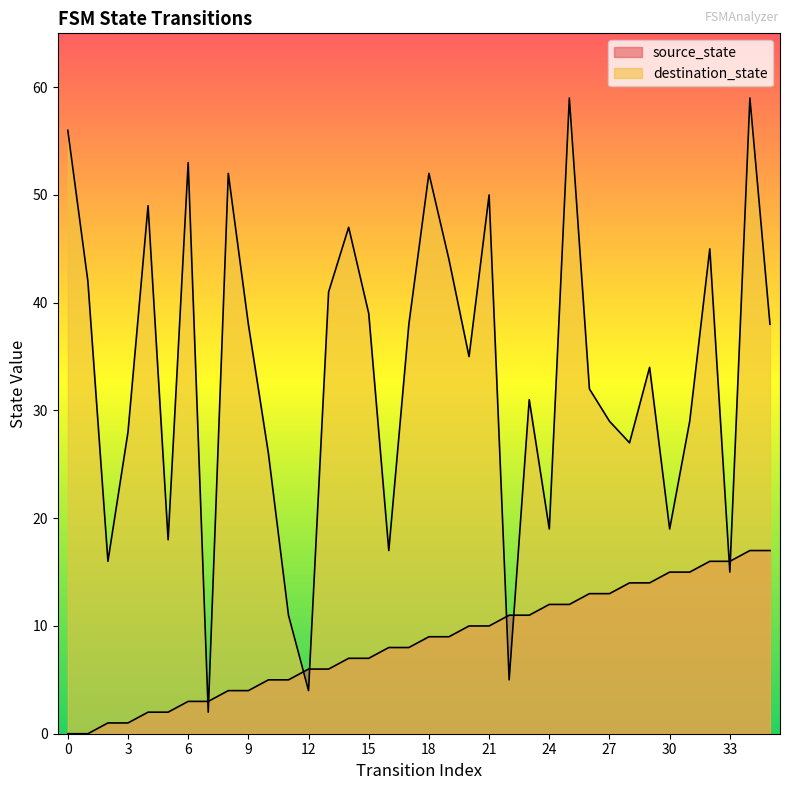

Where is source_state nearest to the value 8?

16